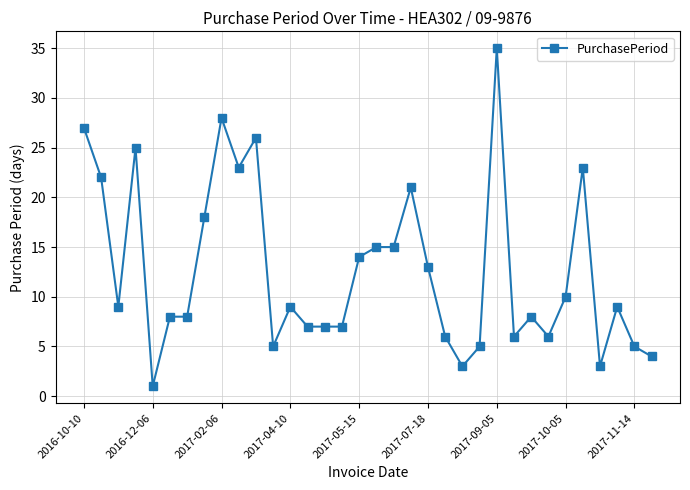

What is the difference between the second highest and minimum values?

27